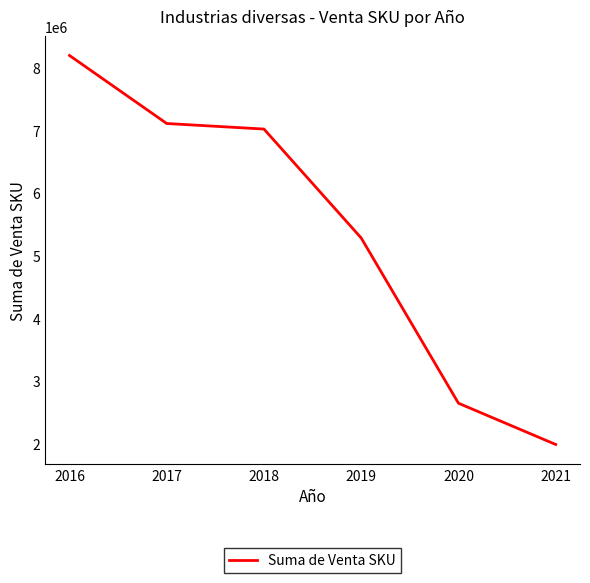

What is the difference between the values at 2021 and 2017?

5131207.5